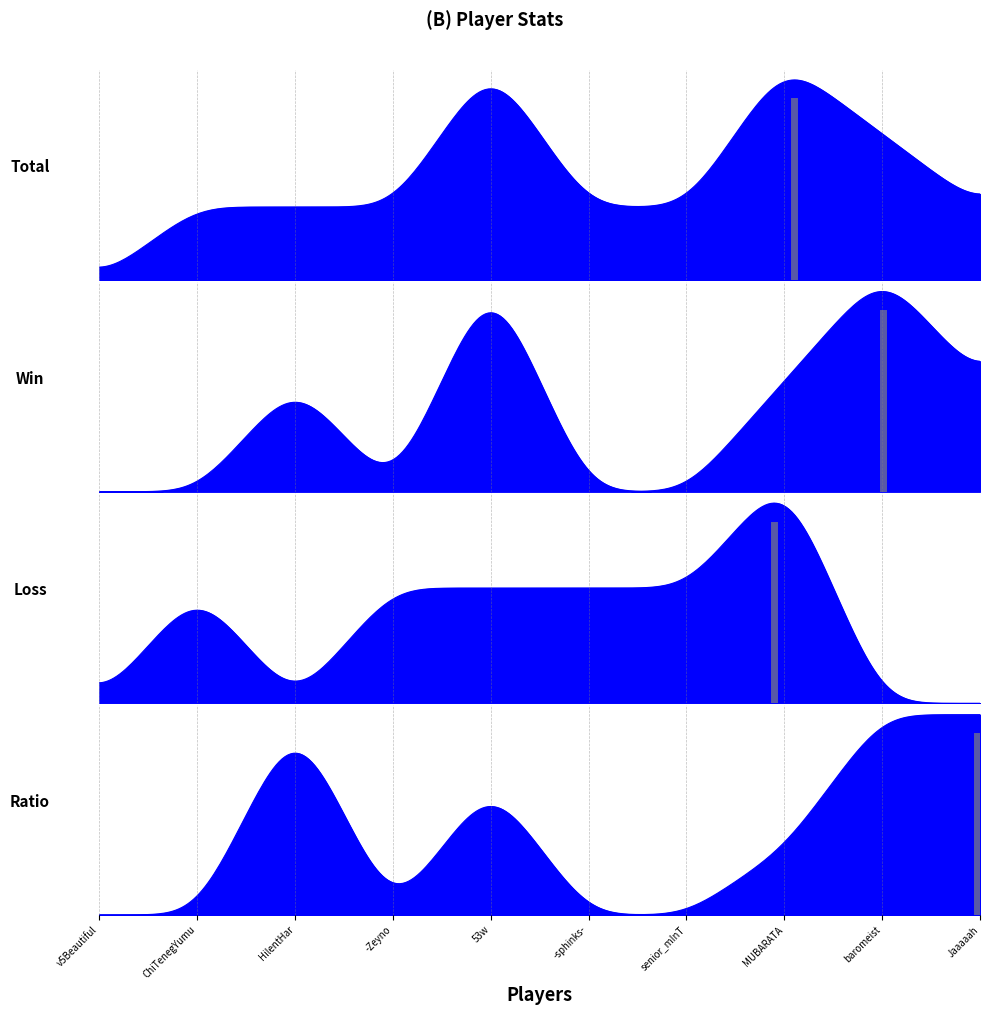

At which label does Loss first exceed 1?

MUBARATA